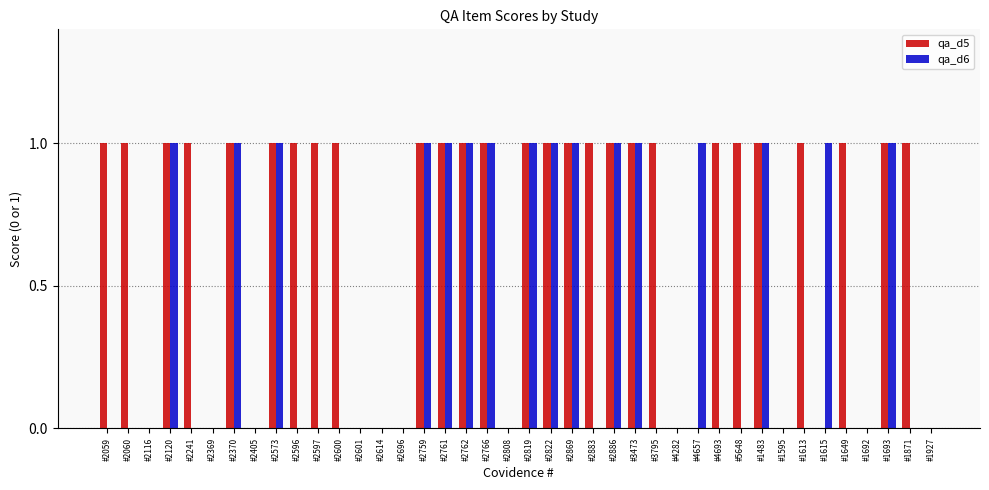

Which series has the largest total across all categories?

qa_d5